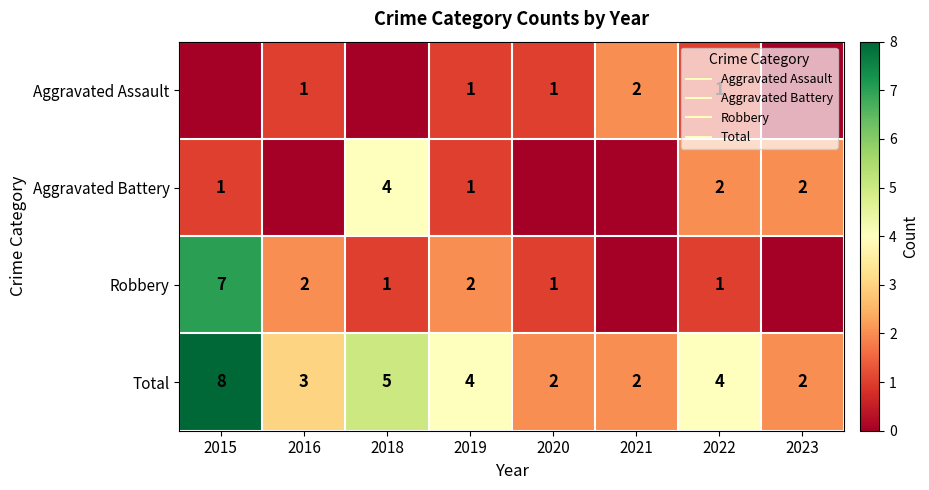

At which label does Aggravated Assault first exceed 1?

2021